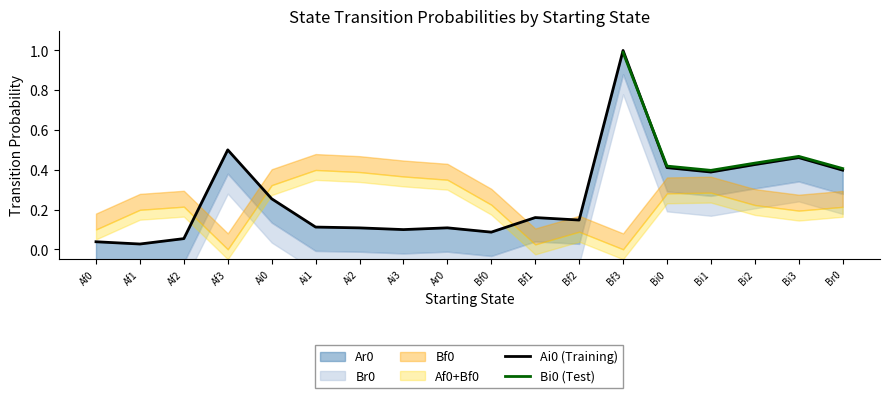

Where is the first local minimum for Ar0?

Af1